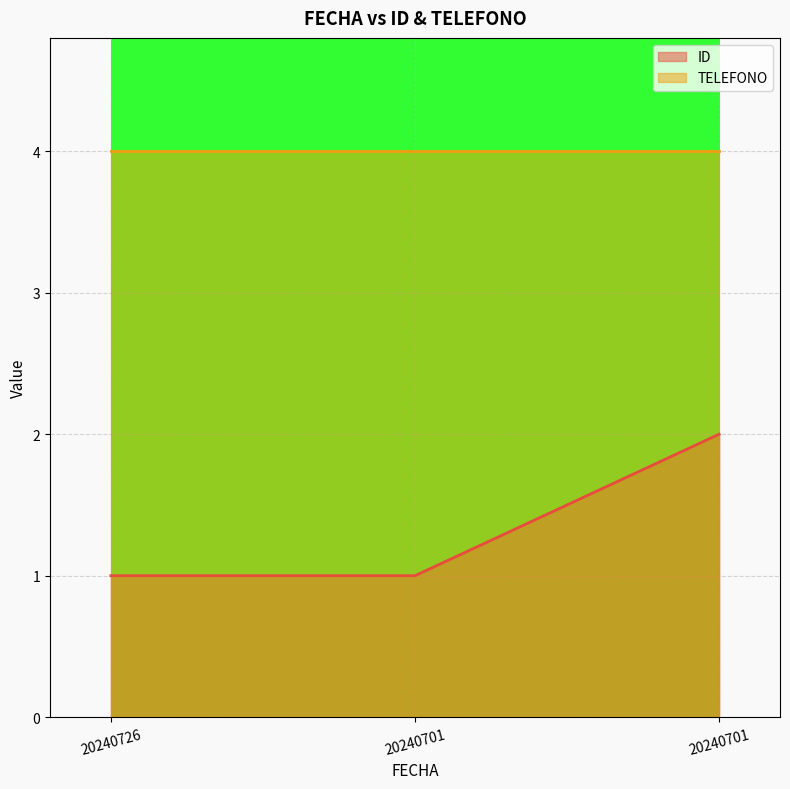

What is the difference between the highest and lowest values at 20240701?

3.0